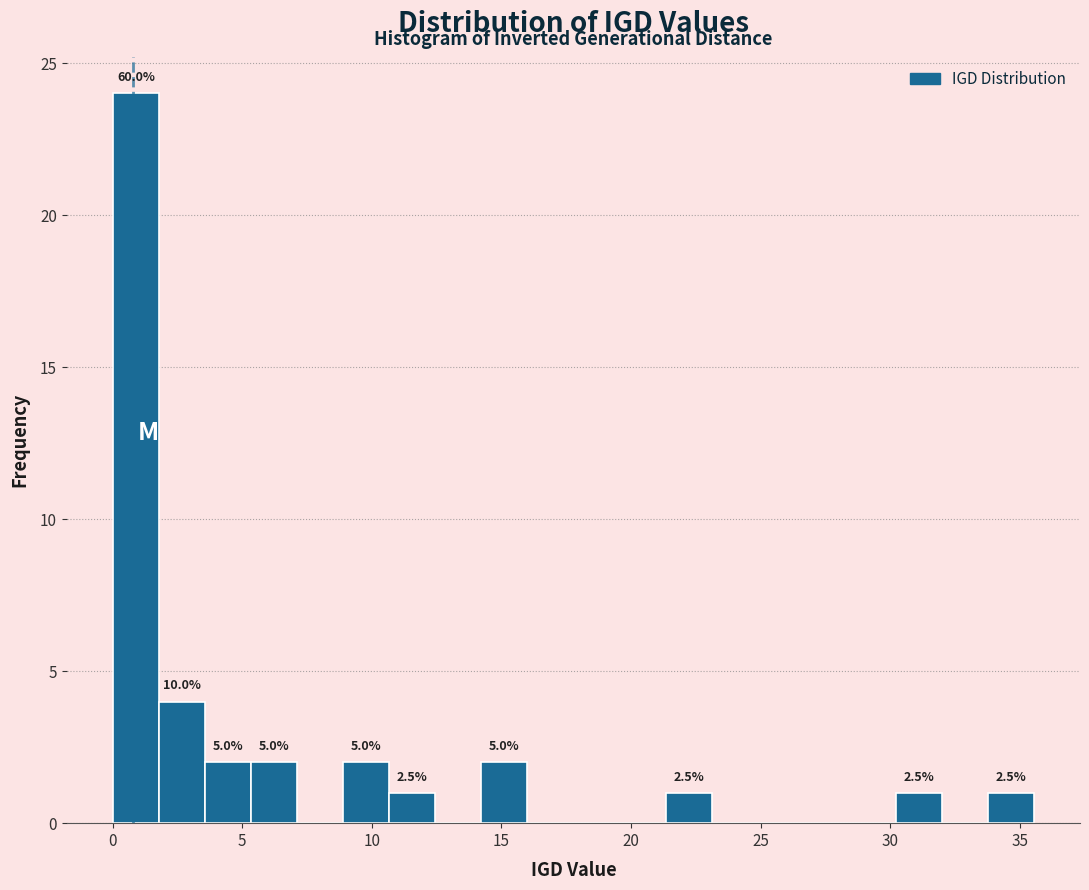

Around what value on the x-axis is the tallest bar? Give the approximate position of its centre, as read against the axis.

1.0